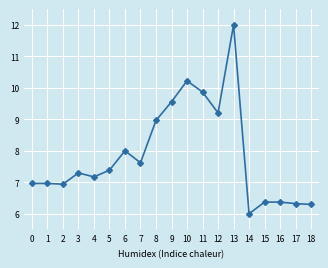

Approximately how many times larger is the value at 3 compared to 1?

1.0